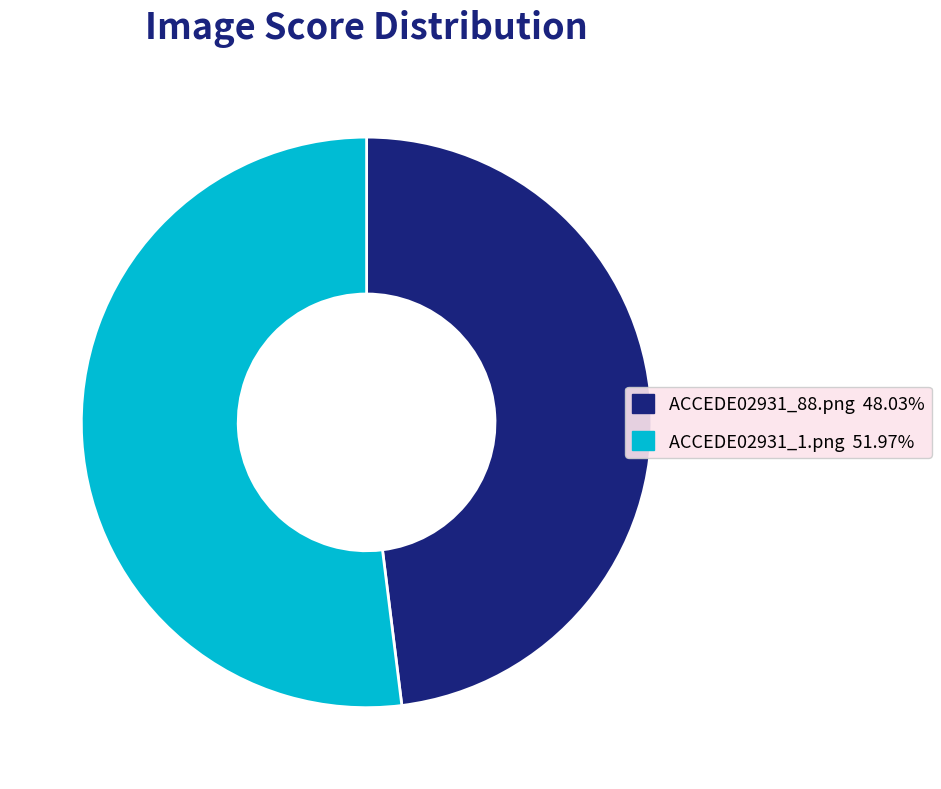

Between ACCEDE02931_1.png and ACCEDE02931_88.png, which is larger?

ACCEDE02931_1.png